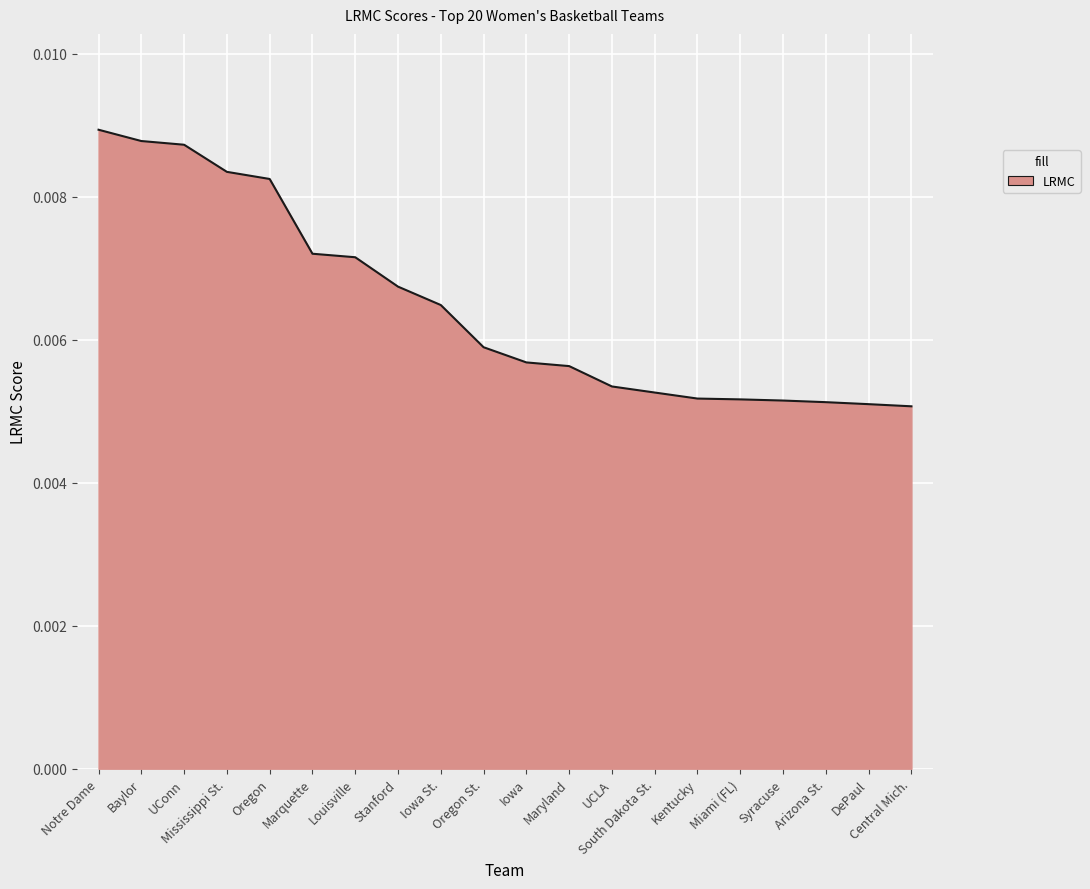

How many series are shown in this chart?

1